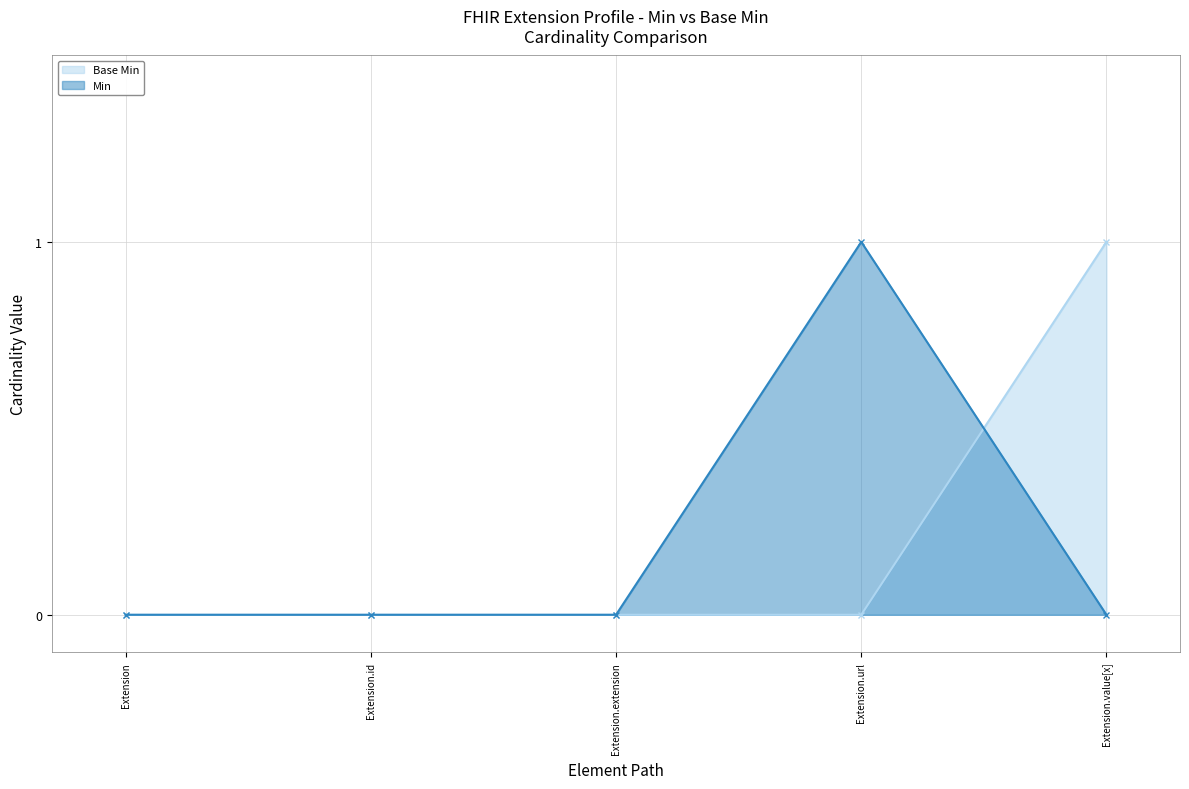

What is the difference between the maximum and second lowest values in the Base Min series?

1